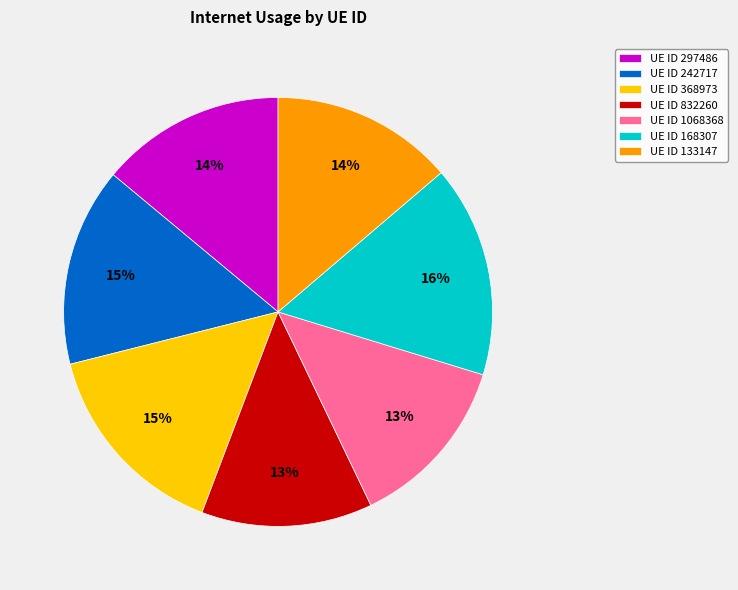

Which category has the biggest portion of the pie?

UE ID 168307